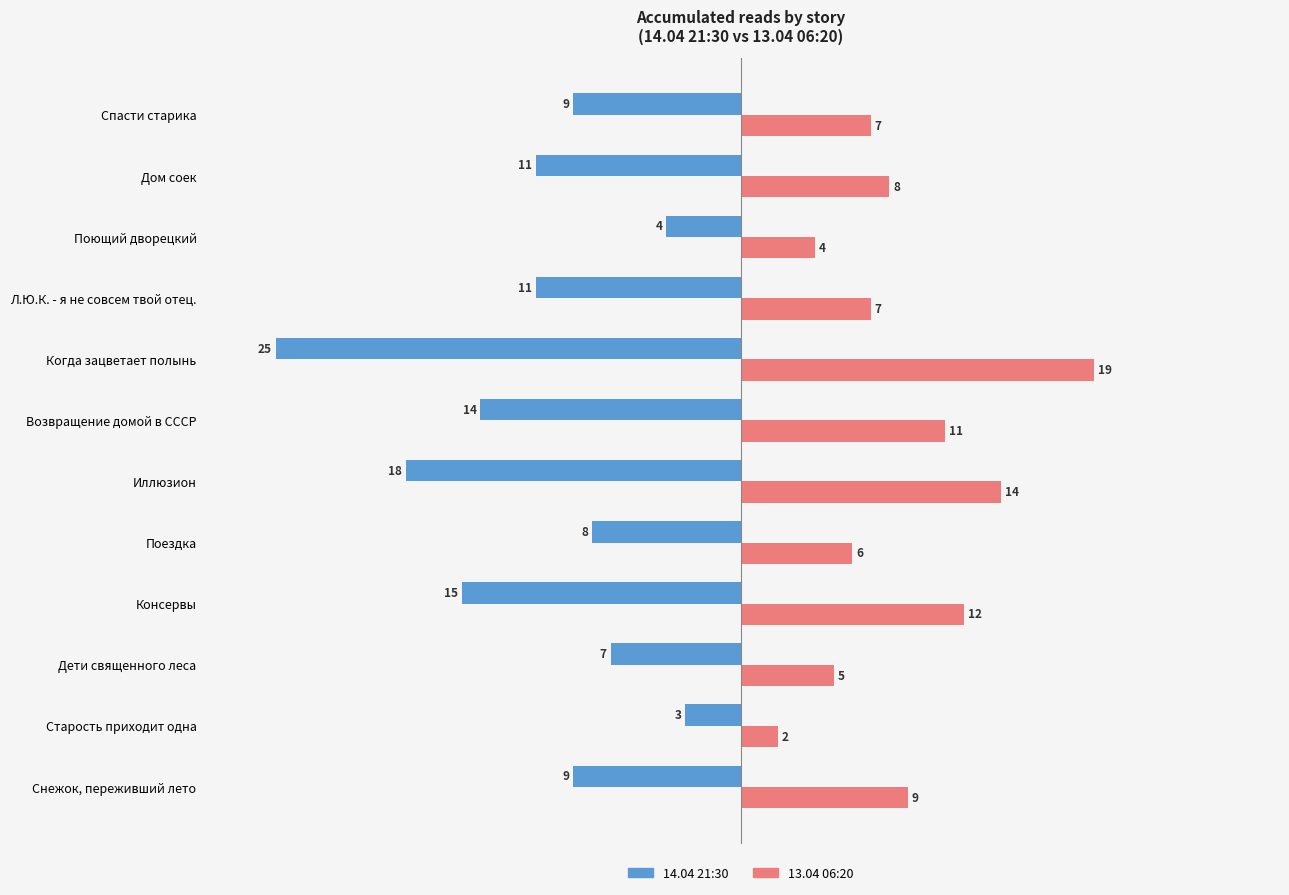

Is it true that 13.04 06:20 equals 16 at Снежок, переживший лето?

False